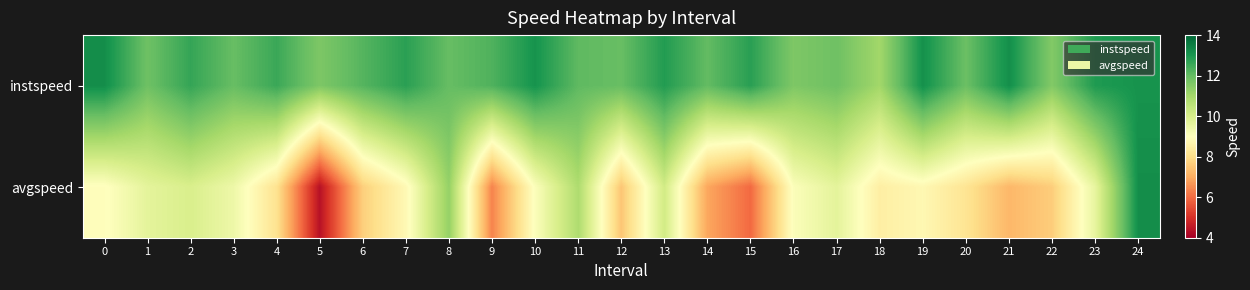

At which category is the sum across all series the highest?

24